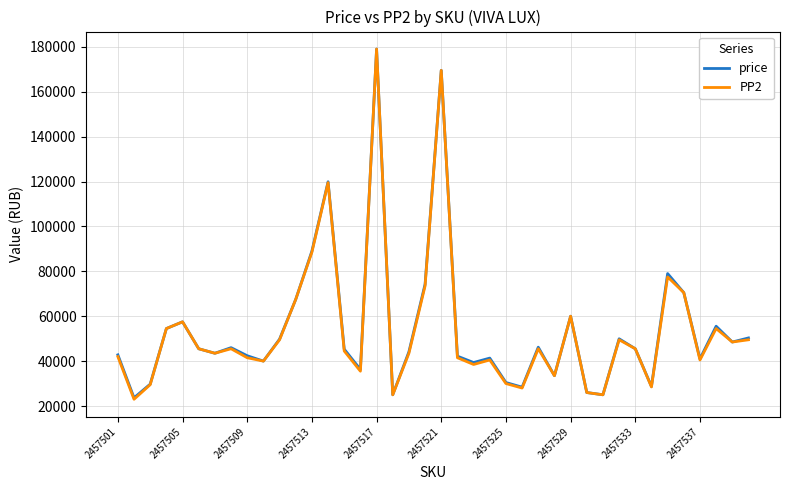

What is the maximum value for PP2?

179000